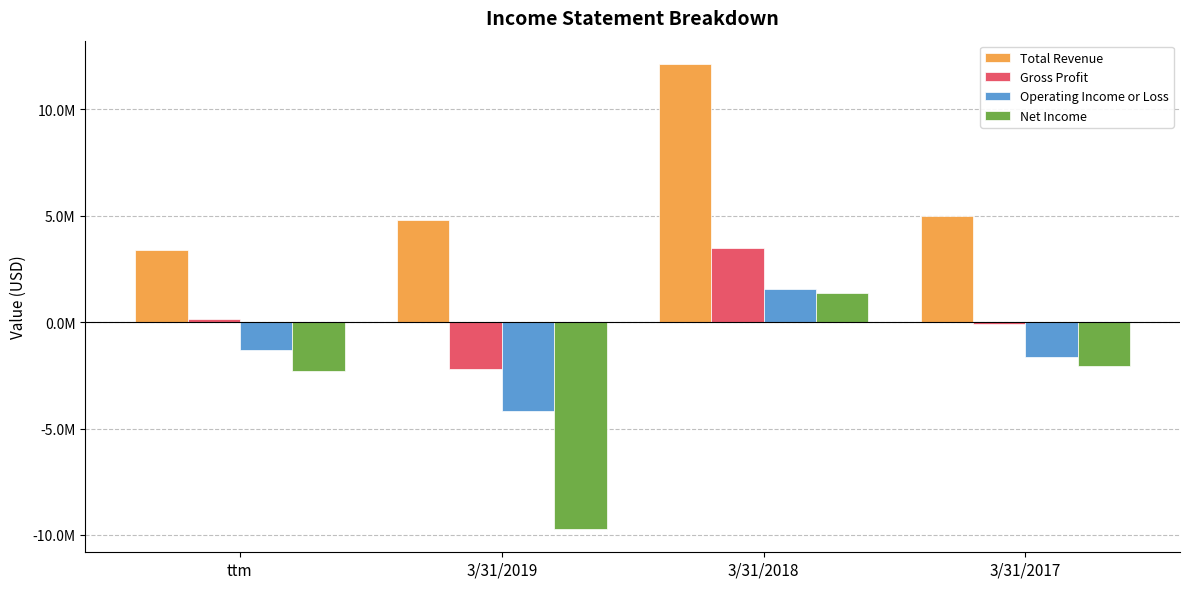

Which series has the widest spread of values?

Net Income